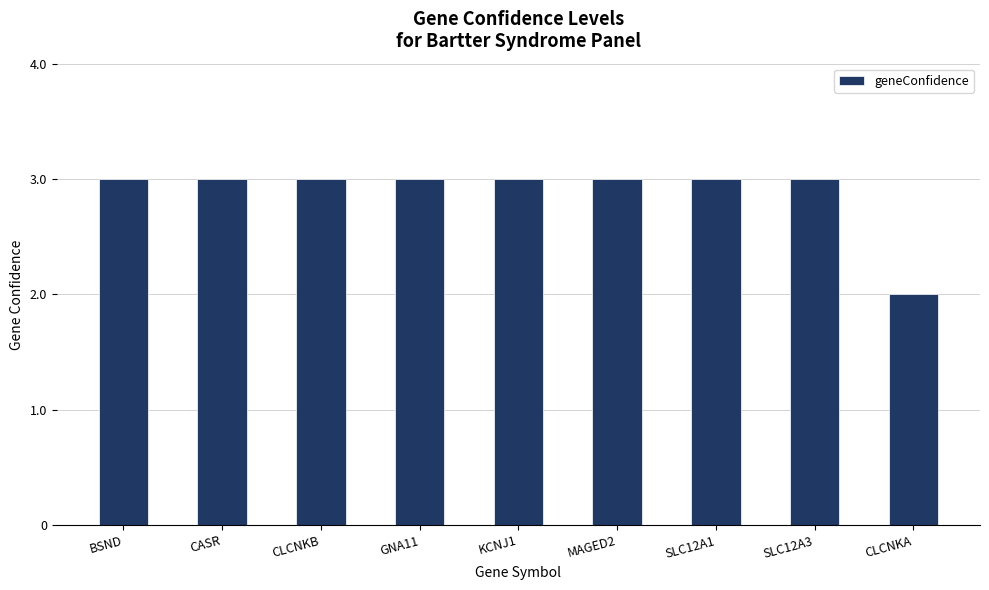

The value at GNA11 is 3. True or false?

True